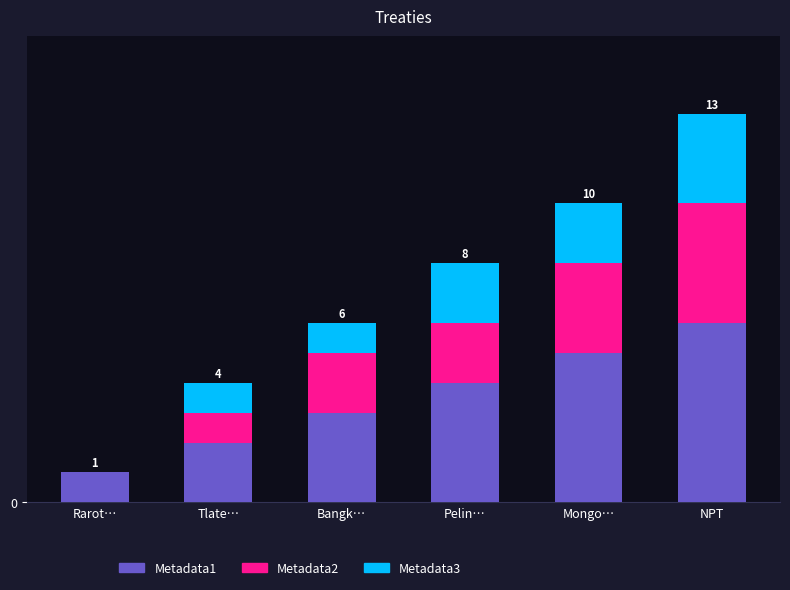

At which label does Metadata1 reach its peak?

NPT